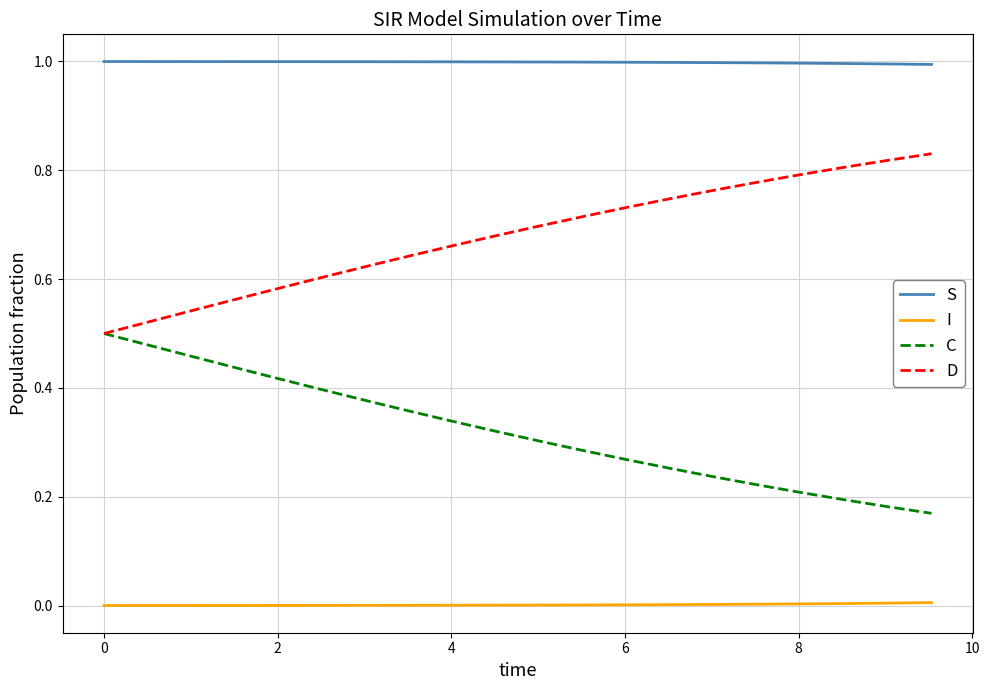

Which series has the largest total across all categories?

S